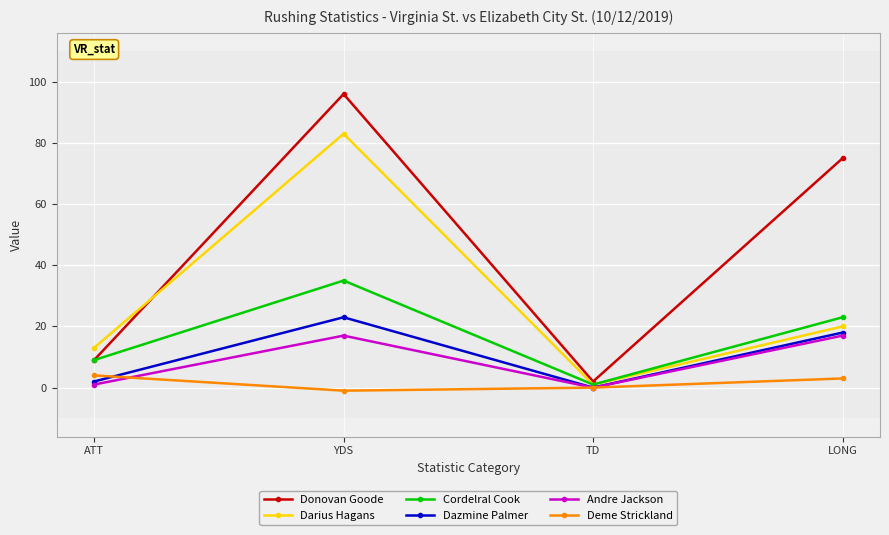

Reading right to left, transcribe all the data shown in this chart.

Donovan Goode: LONG=75	TD=2	YDS=96	ATT=9
Darius Hagans: LONG=20	TD=1	YDS=83	ATT=13
Cordelral Cook: LONG=23	TD=1	YDS=35	ATT=9
Dazmine Palmer: LONG=18	TD=0	YDS=23	ATT=2
Andre Jackson: LONG=17	TD=0	YDS=17	ATT=1
Deme Strickland: LONG=3	TD=0	YDS=-1	ATT=4